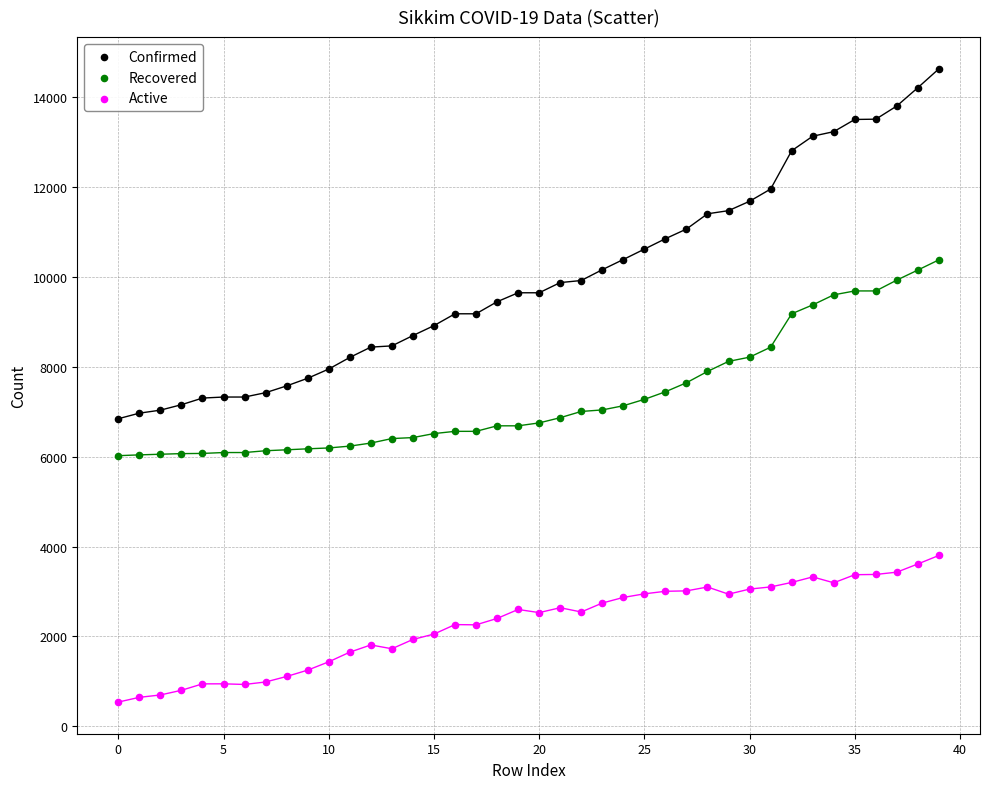

Which series has the widest spread of Y values?

Confirmed